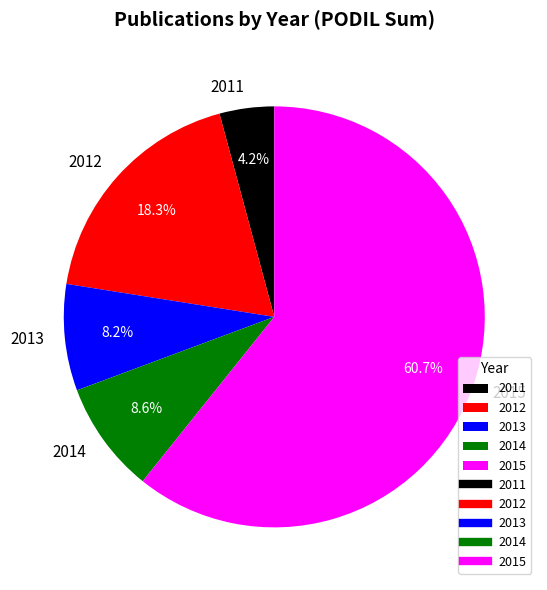

To the nearest percent, what portion does 2012 represent?

18%